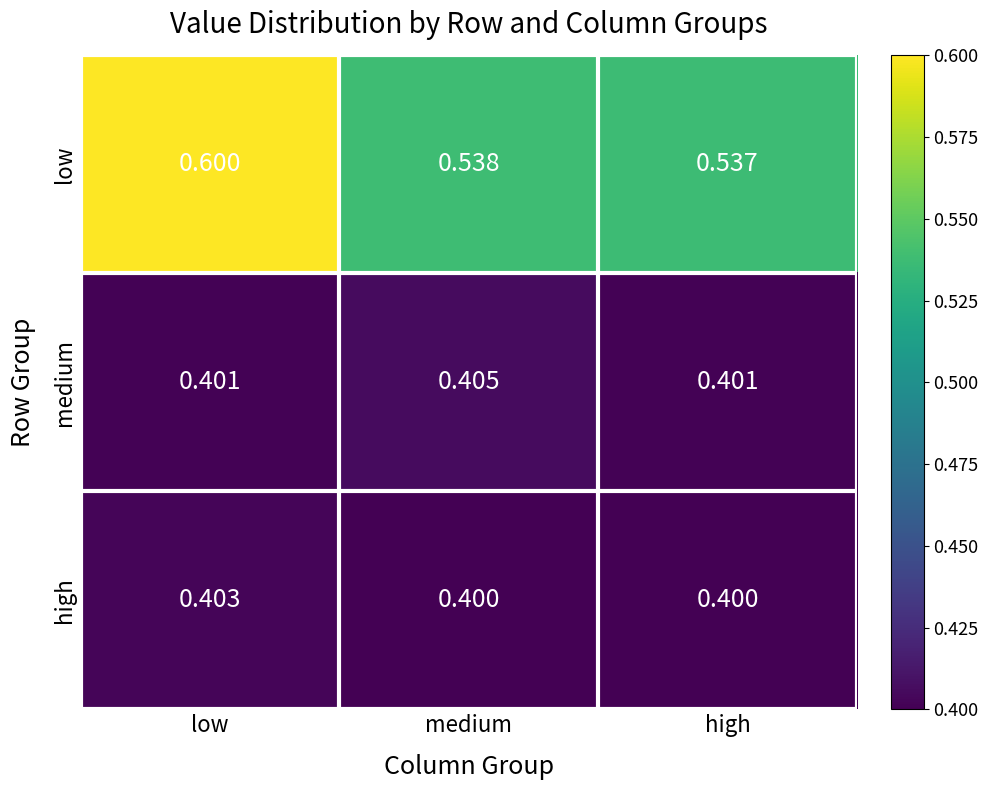

How many distinct data groups are displayed?

3